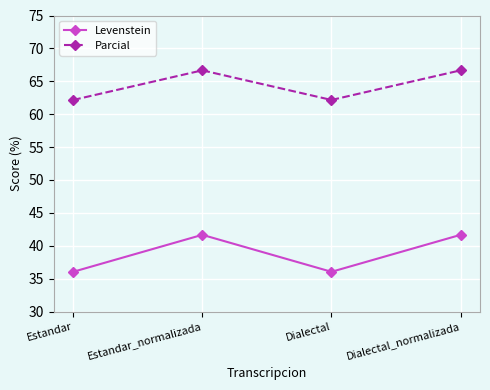

How many interior local peaks does the Parcial series have?

1